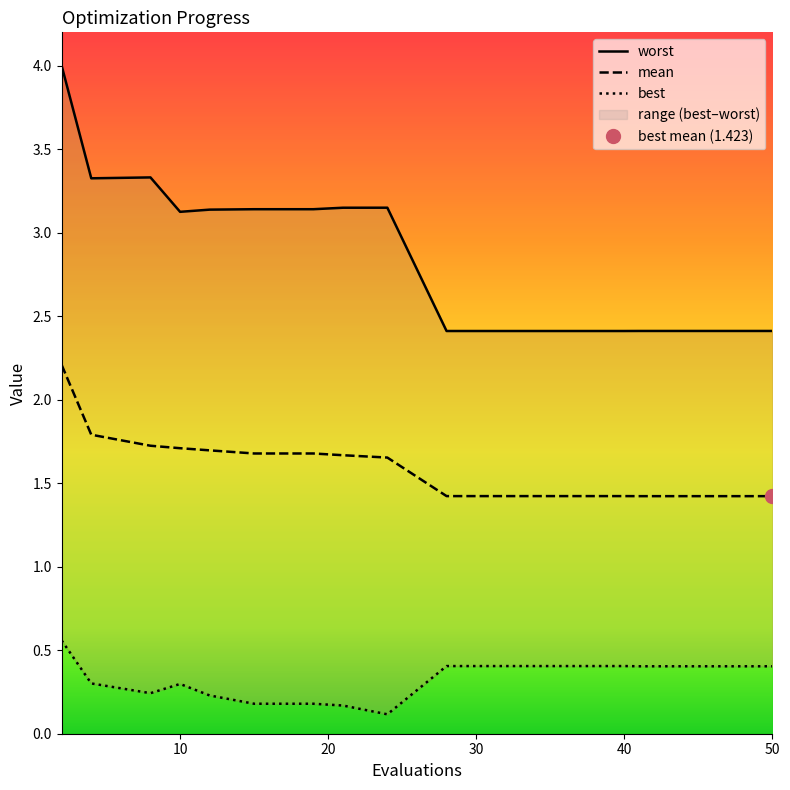

What is the sum of all mean values?

31.5